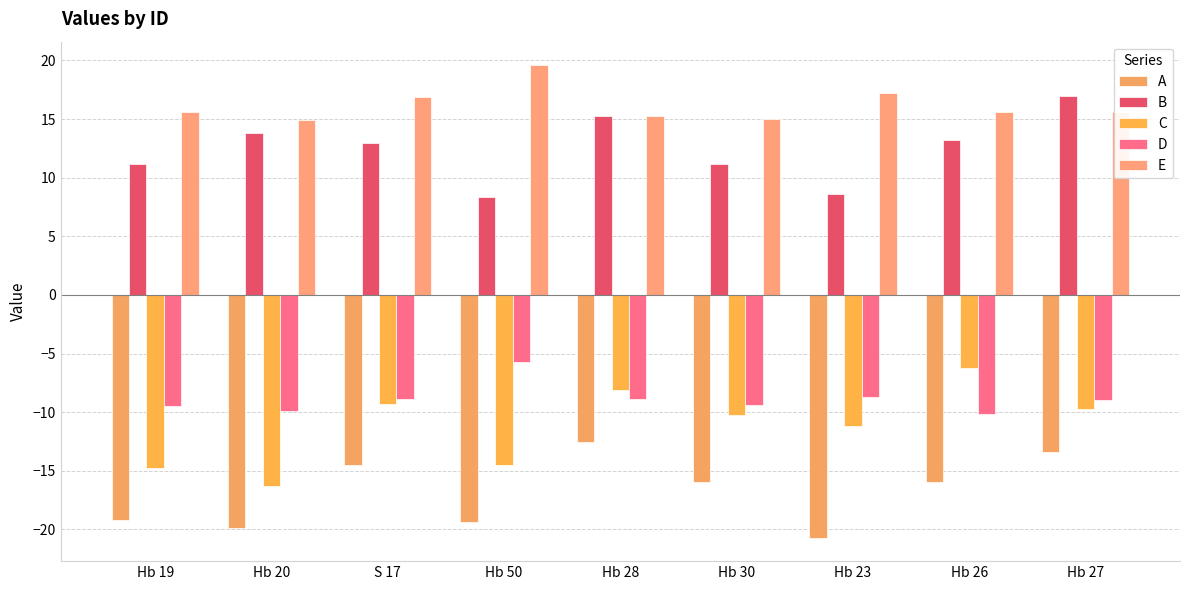

Reading right to left, list all the values displayed in this chart.

A: Hb 27=-13.4	Hb 26=-16.0	Hb 23=-20.7	Hb 30=-16.0	Hb 28=-12.5	Hb 50=-19.3	S 17=-14.5	Hb 20=-19.9	Hb 19=-19.2
B: Hb 27=17.0	Hb 26=13.2	Hb 23=8.6	Hb 30=11.2	Hb 28=15.2	Hb 50=8.3	S 17=12.9	Hb 20=13.8	Hb 19=11.2
C: Hb 27=-9.7	Hb 26=-6.2	Hb 23=-11.2	Hb 30=-10.2	Hb 28=-8.1	Hb 50=-14.5	S 17=-9.3	Hb 20=-16.3	Hb 19=-14.8
D: Hb 27=-9.0	Hb 26=-10.2	Hb 23=-8.7	Hb 30=-9.4	Hb 28=-8.9	Hb 50=-5.8	S 17=-8.9	Hb 20=-9.9	Hb 19=-9.5
E: Hb 27=15.6	Hb 26=15.6	Hb 23=17.2	Hb 30=15.0	Hb 28=15.3	Hb 50=19.6	S 17=16.9	Hb 20=14.9	Hb 19=15.6